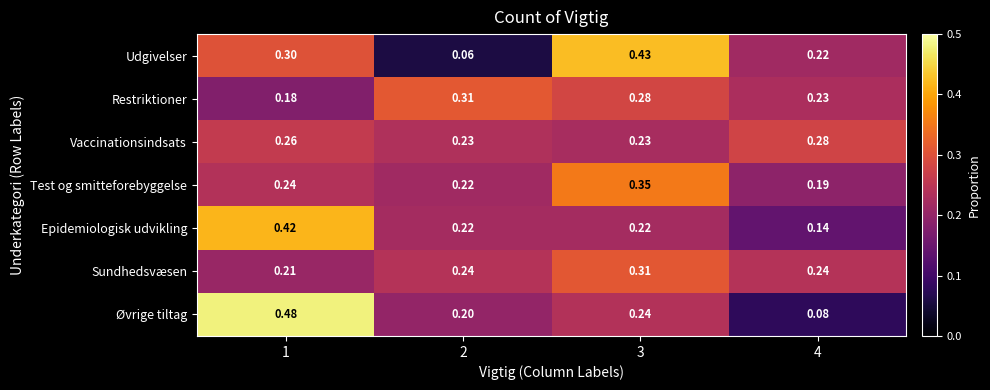

Which series has the largest total across all categories?

Udgivelser